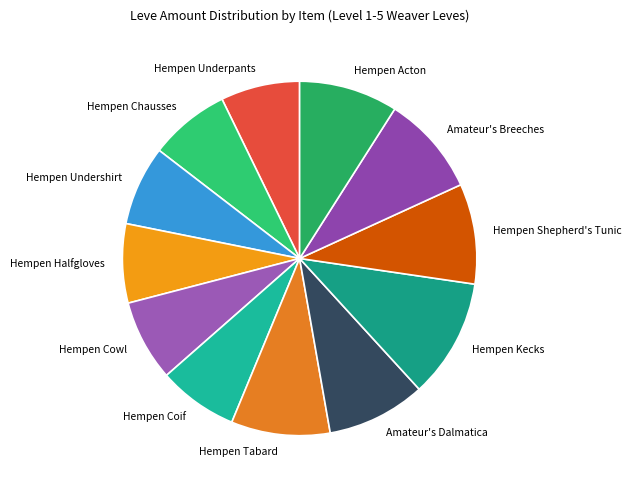

Approximately how many times larger is the value at Hempen Cowl compared to Amateur's Breeches?

0.8